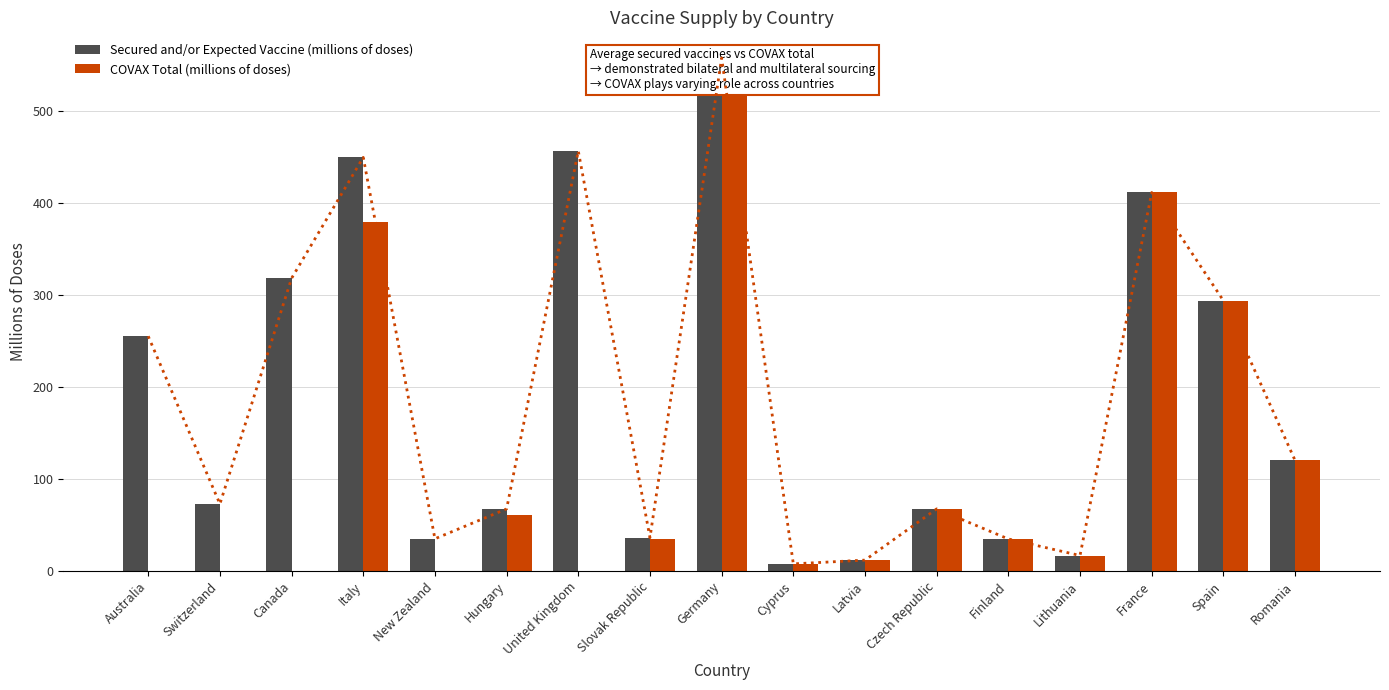

What is the sum of the COVAX Total (millions of doses) values at Slovak Republic and Italy?

414.0